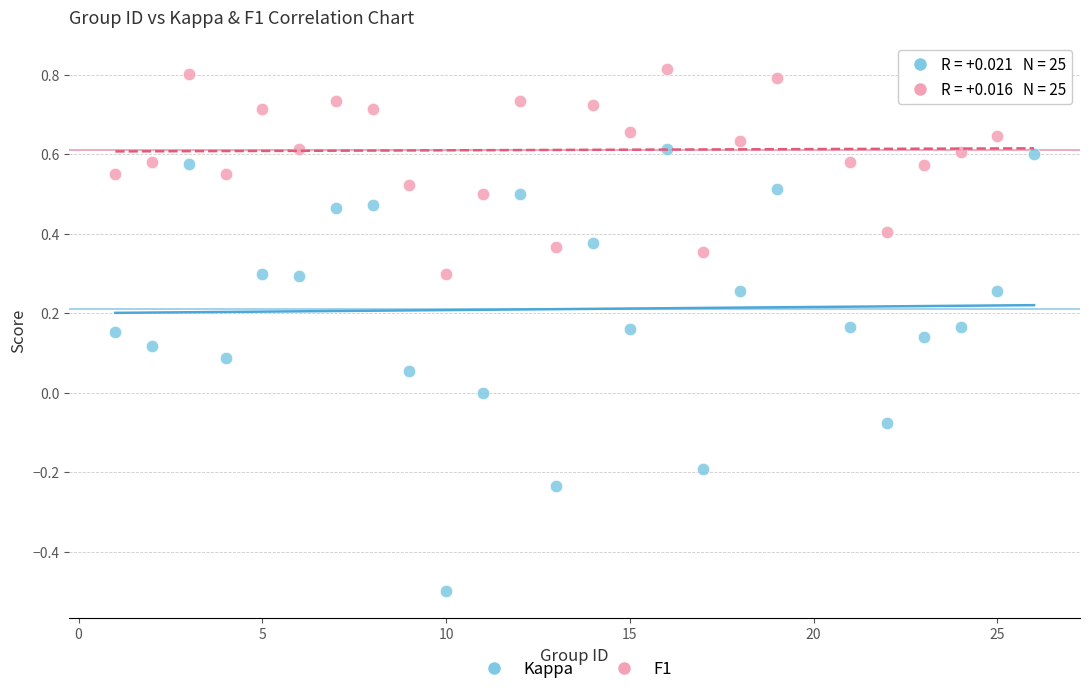

Which series contains the highest Y value?

F1